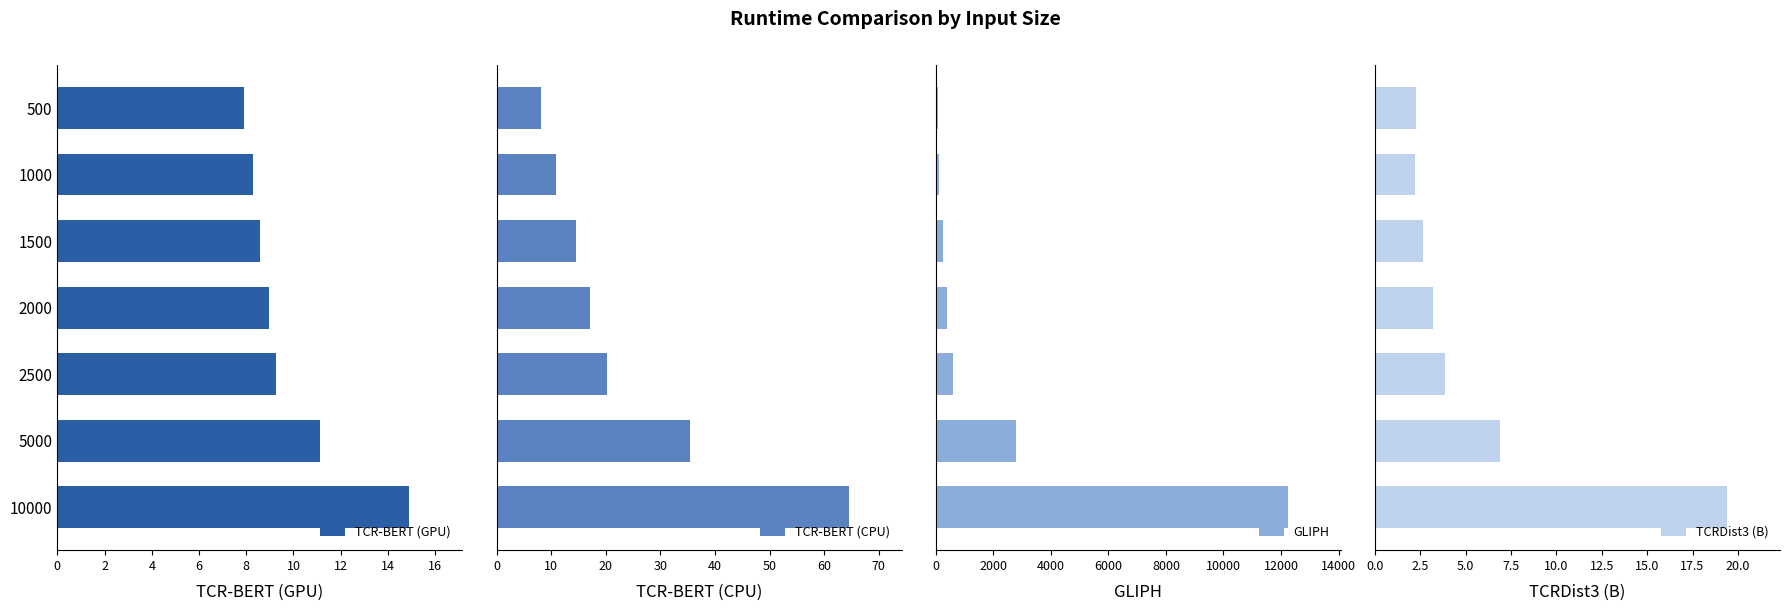

What is the value of the TCR-BERT (GPU) bar at the 3rd from the left?

8.6